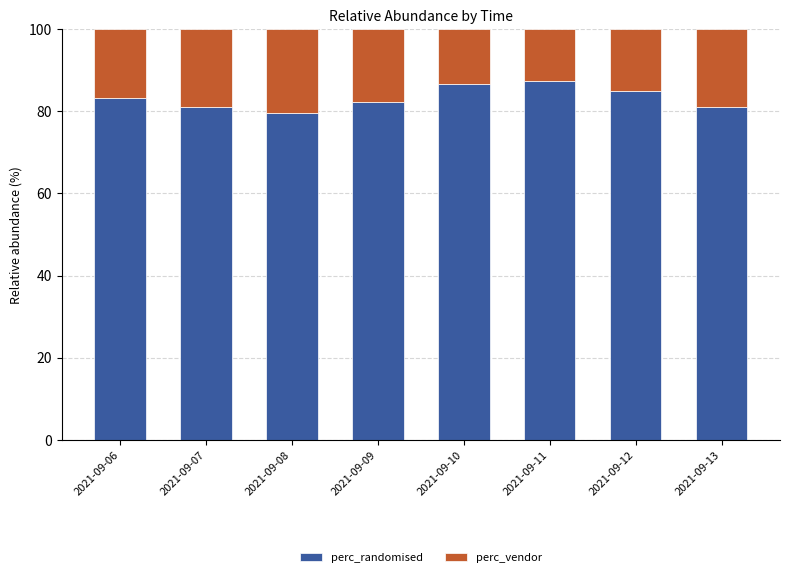

Are the bars horizontal?

No